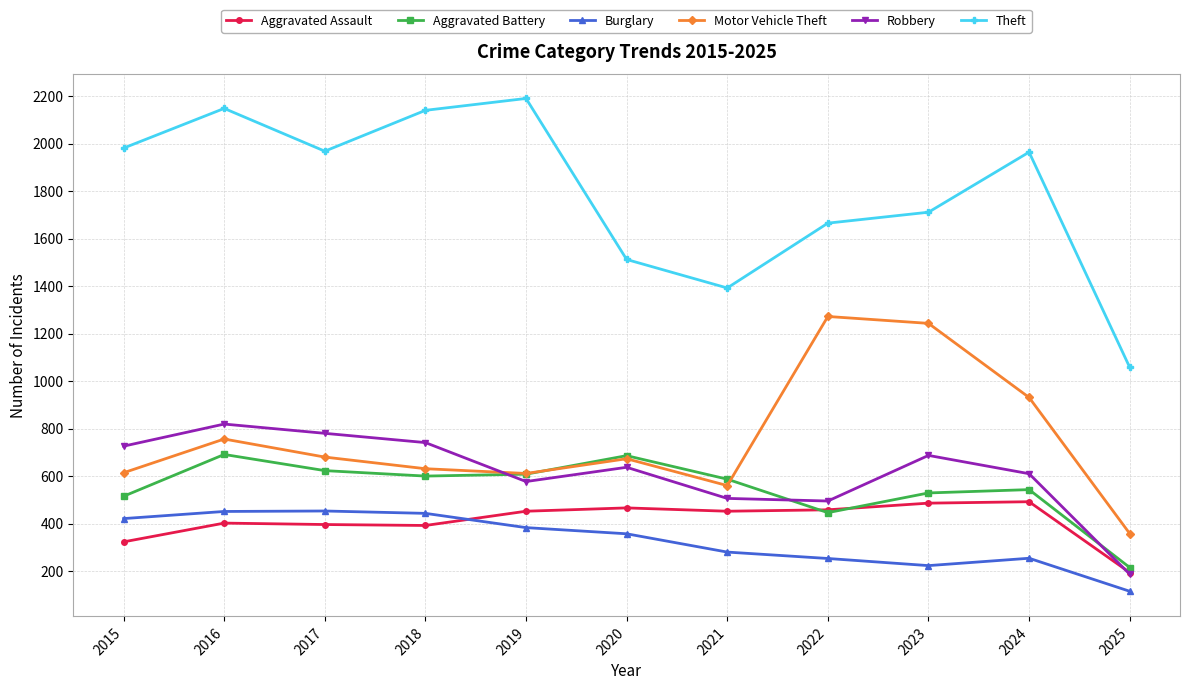

True or false: Motor Vehicle Theft has more than 2 interior local peaks.

True